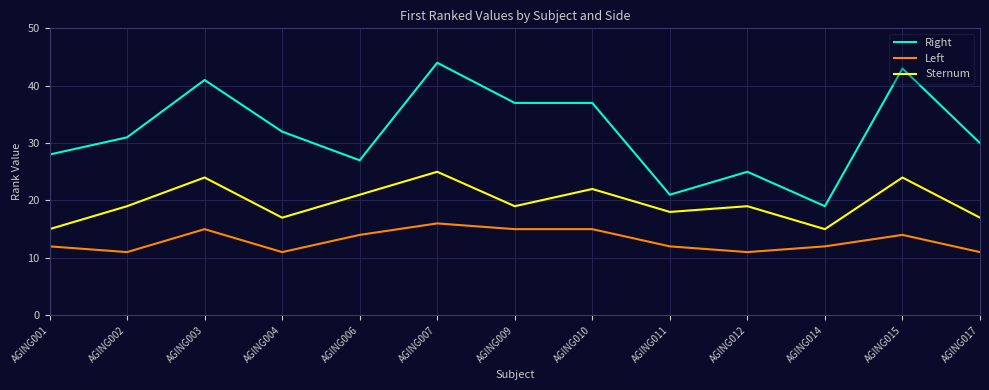

The Right series shows 66 at AGING010. True or false?

False